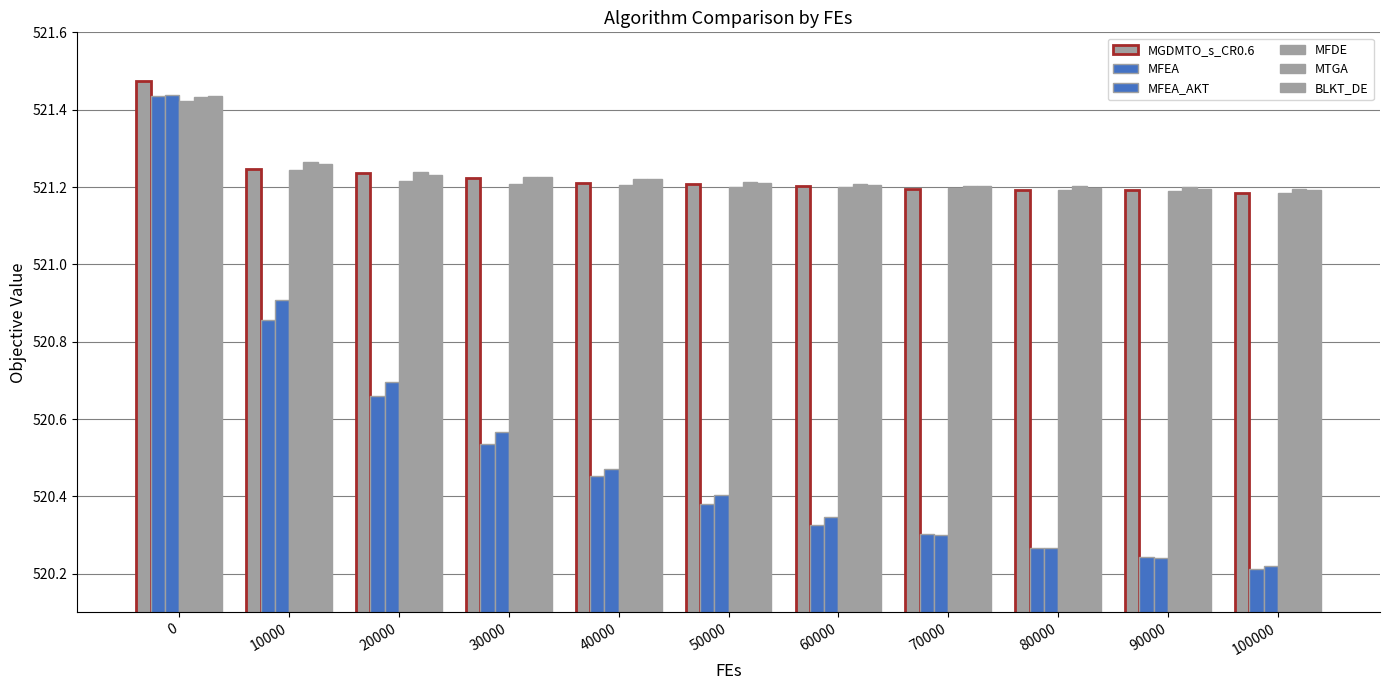

How many categories are shown in the chart?

11